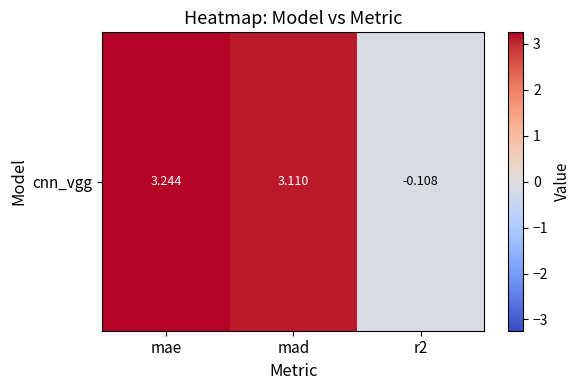

What is the sum of all values?

6.2